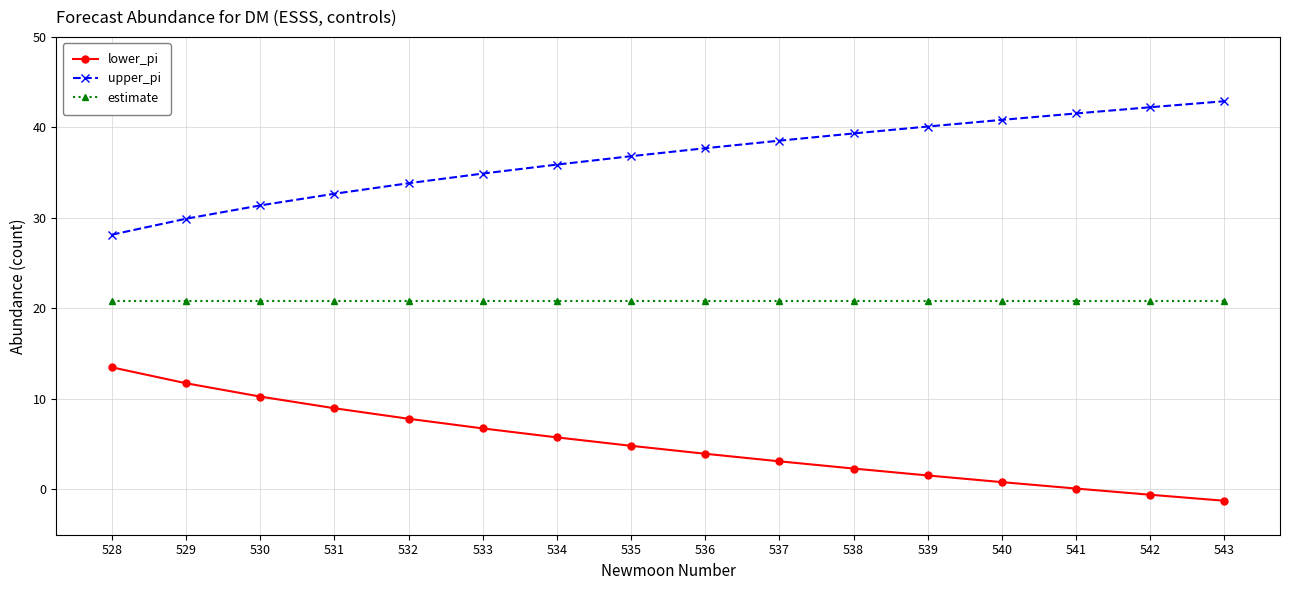

Which series has the largest total across all categories?

upper_pi